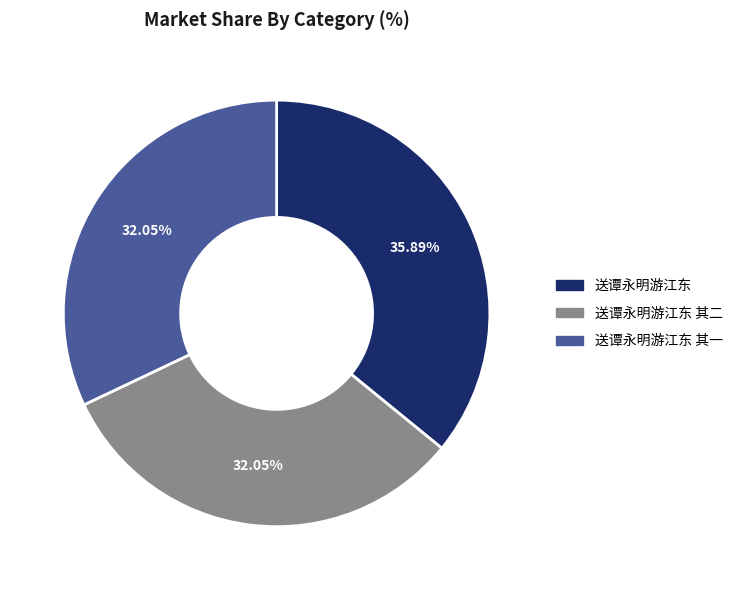

To the nearest percent, what portion does 送谭永明游江东 其一 represent?

32%